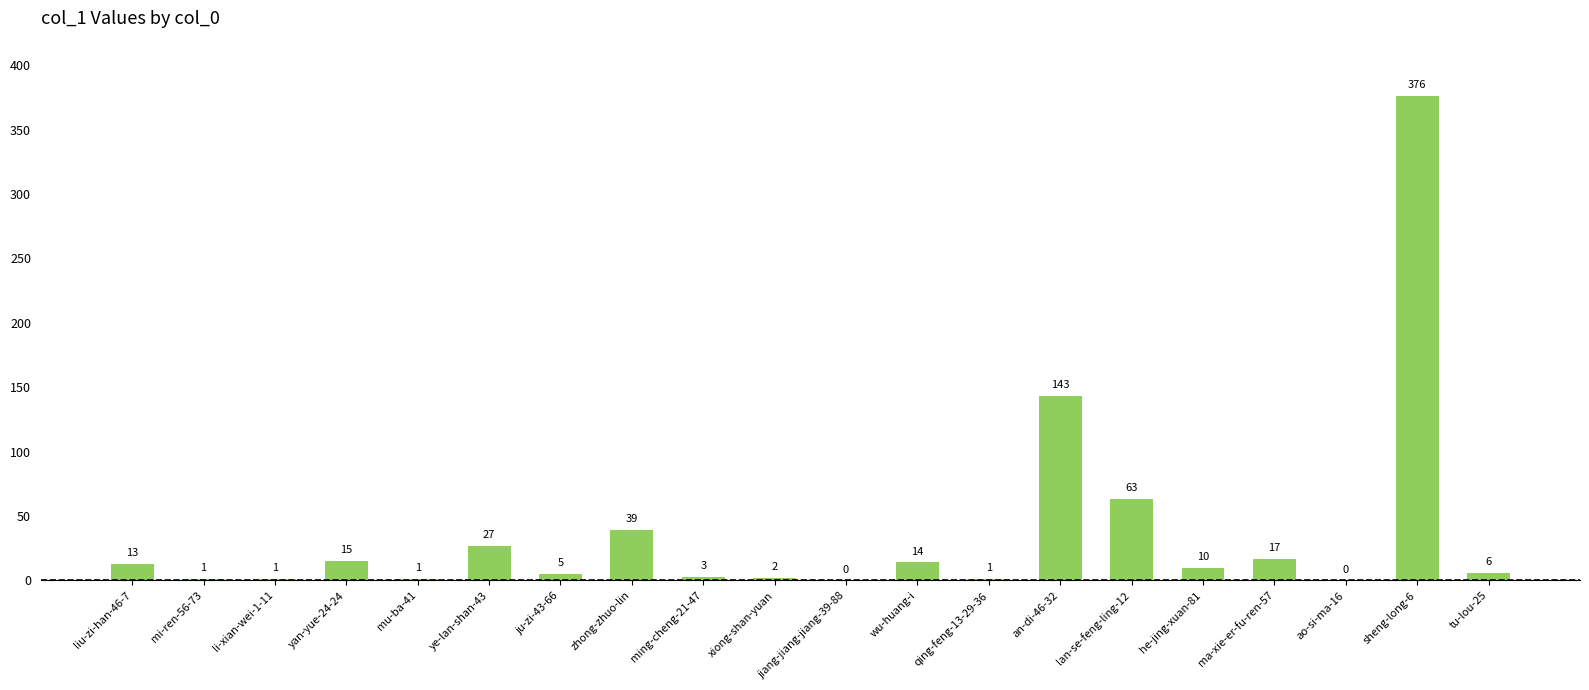

How many positive values are there?

18